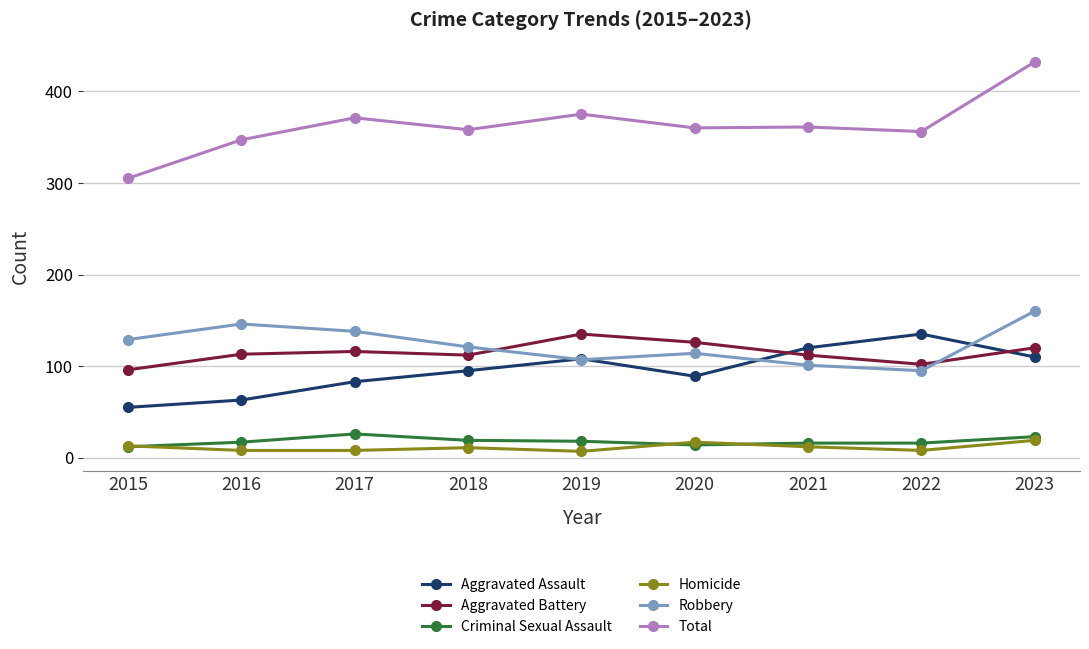

What is the total value across all series at 2015?

610